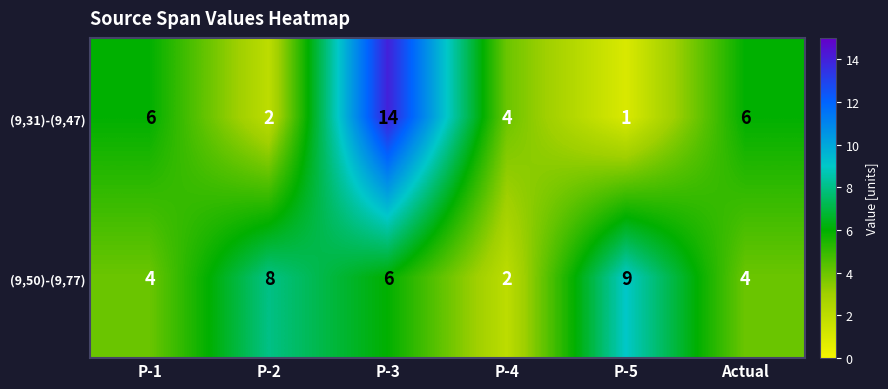

At P-3, list the series in order from smallest to largest.

(9,50)-(9,77), (9,31)-(9,47)